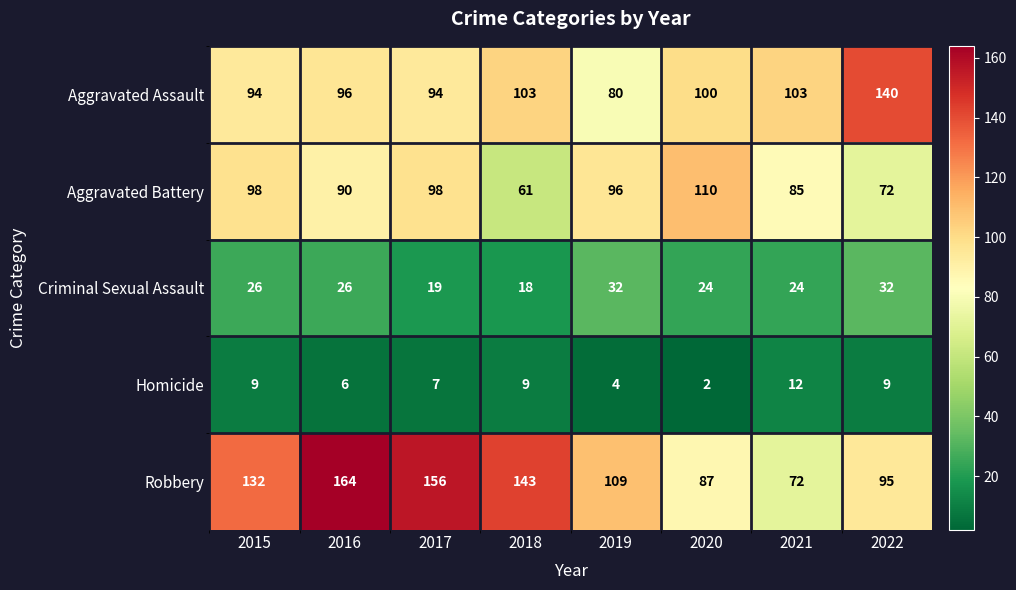

What is the sum of the Aggravated Battery values at 2016 and 2015?

188